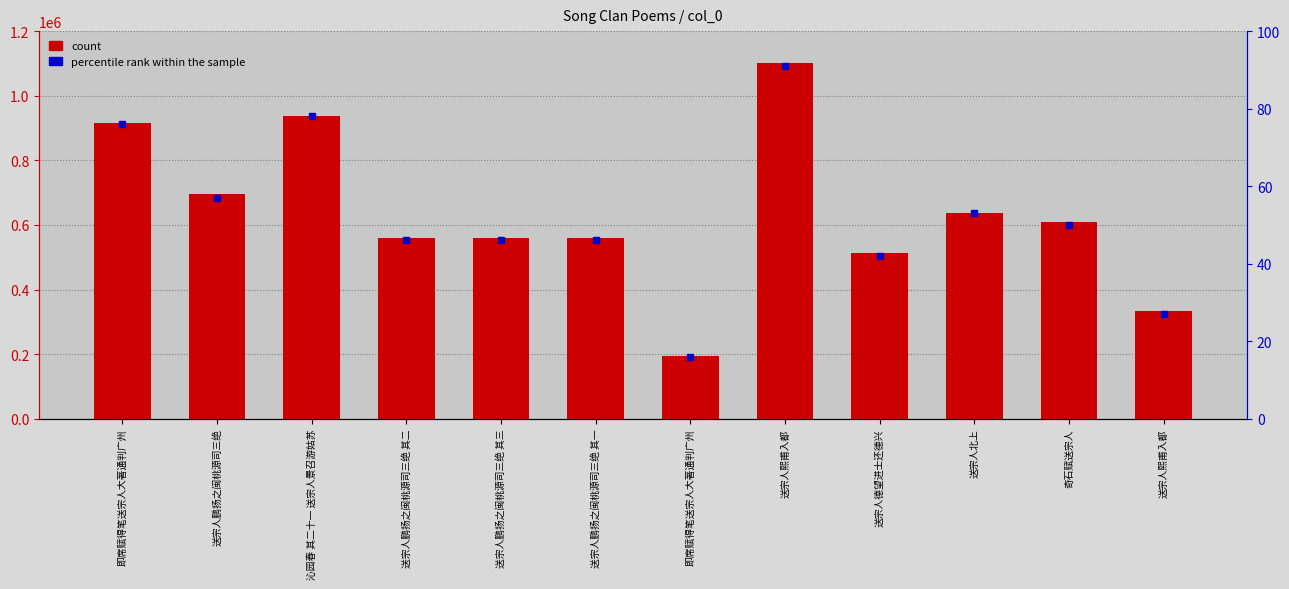

What is the difference between the maximum and minimum values?

909417